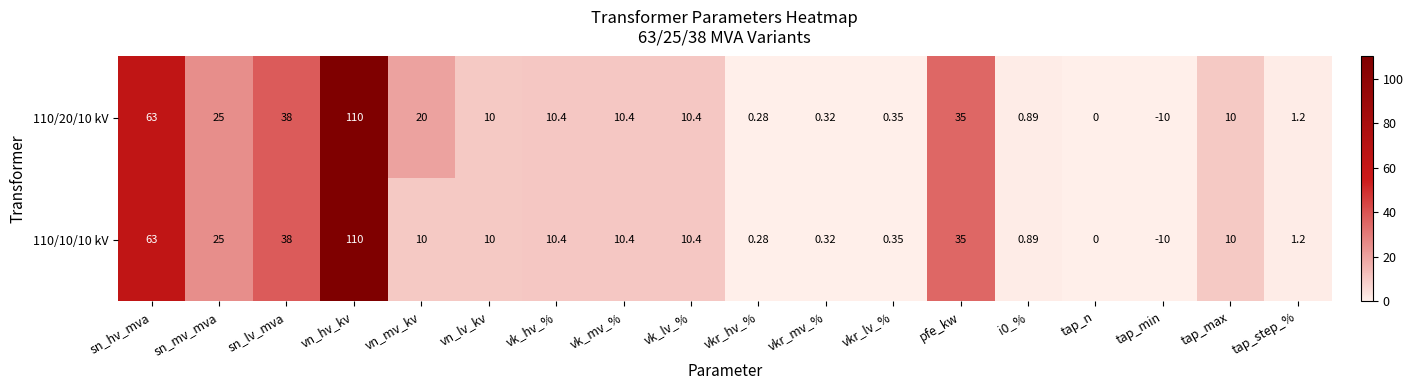

Which series has the largest total across all categories?

110/20/10 kV